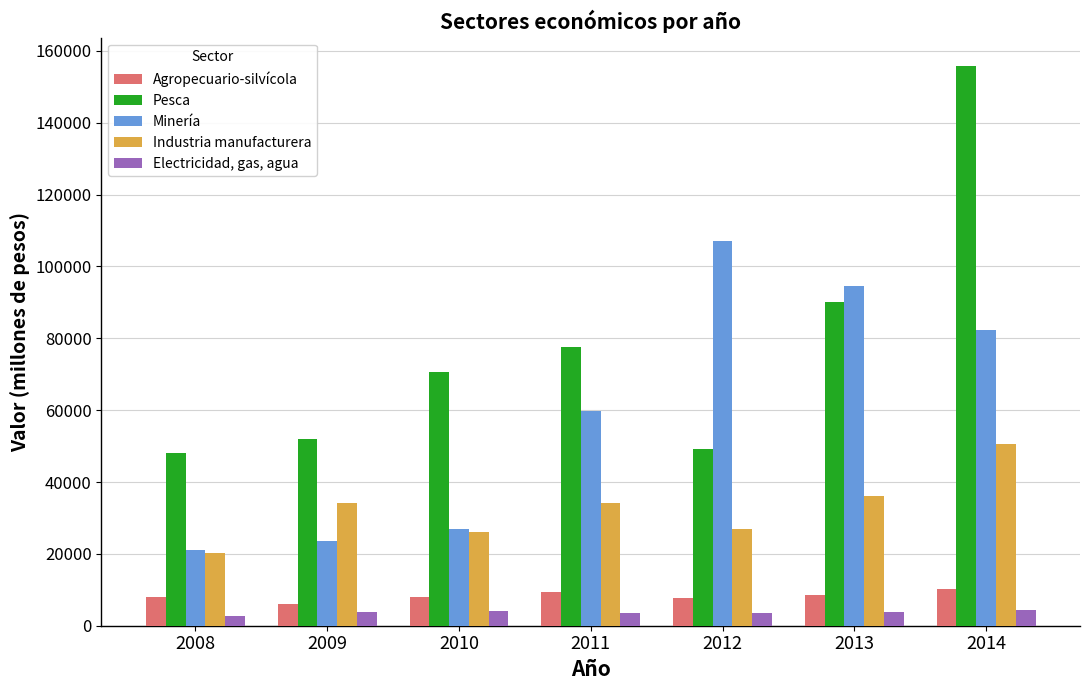

True or false: Minería has a value of 21158 at 2008.

True